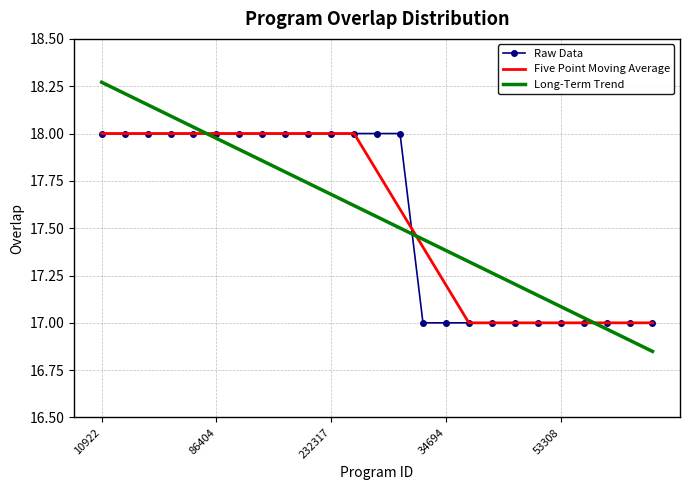

After their last crossing, which series has the higher values: Five Point Moving Average or Long-Term Trend?

Five Point Moving Average